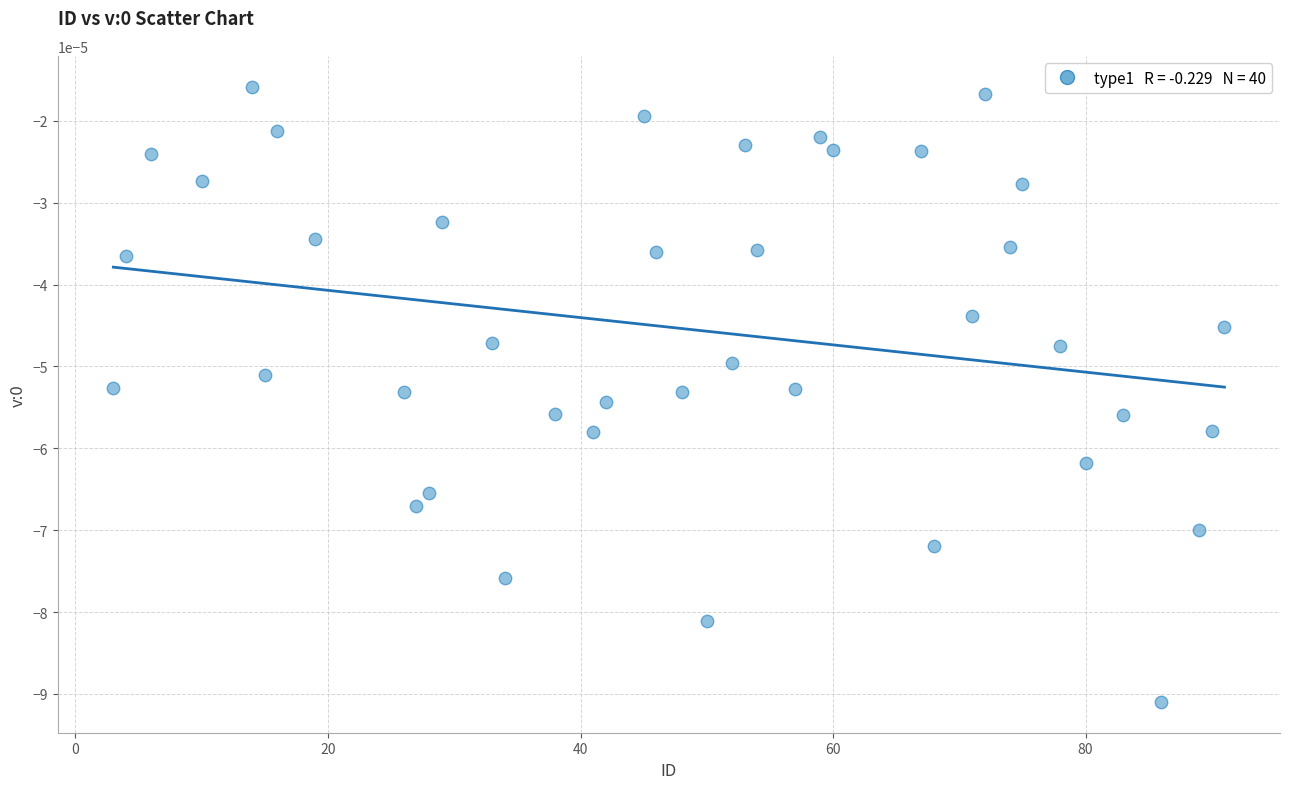

What is the range of X values (max minus min)?

88.0